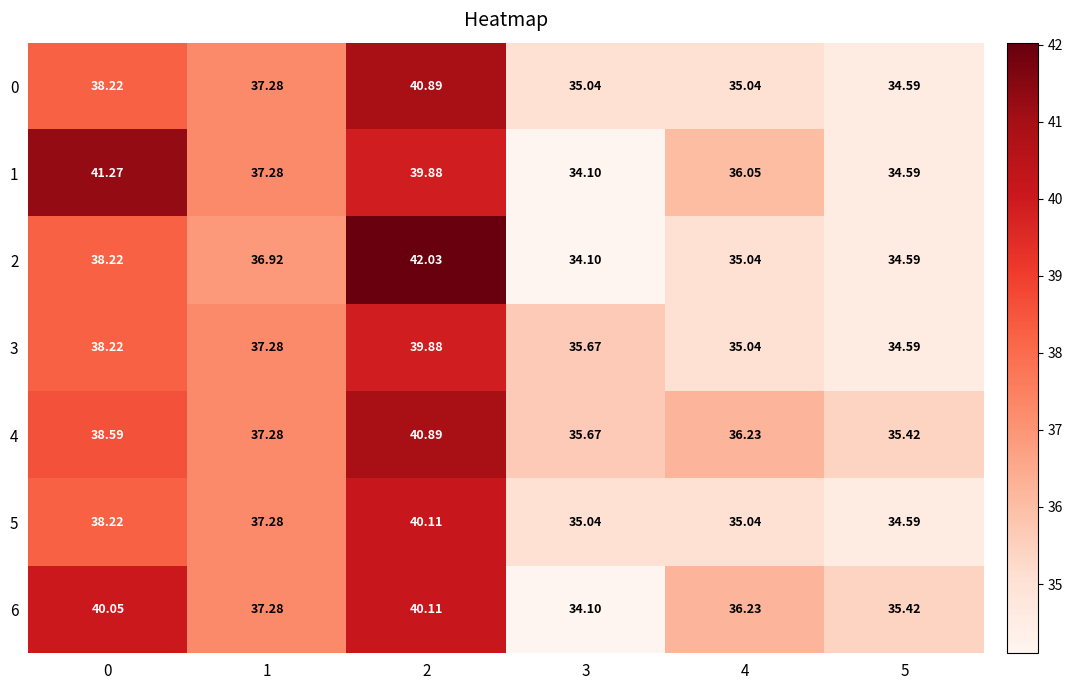

At which category is the sum across all series the highest?

2